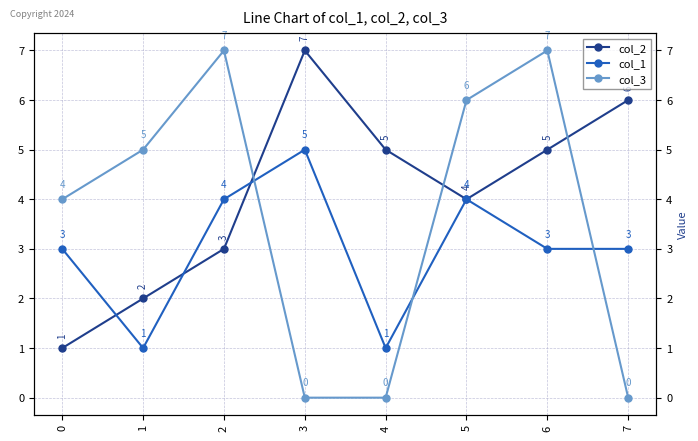

After their last crossing, which series has the higher values: col_3 or col_1?

col_1